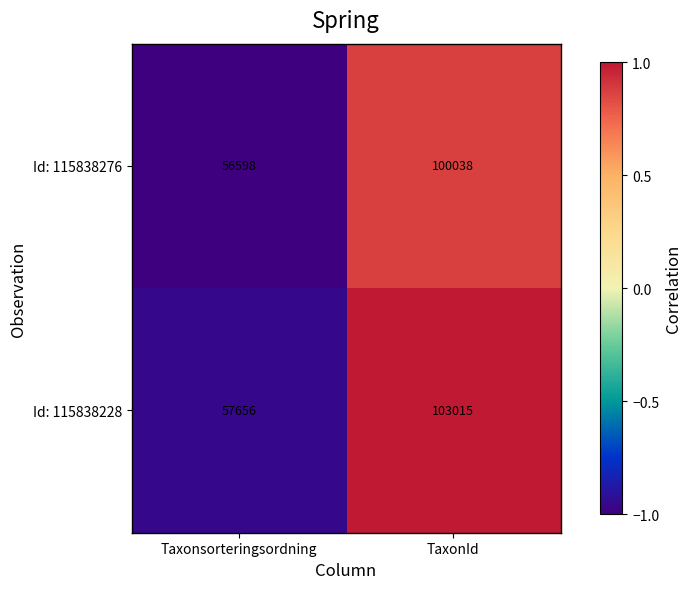

The value of Id: 115838276 at TaxonId is 159962. True or false?

False